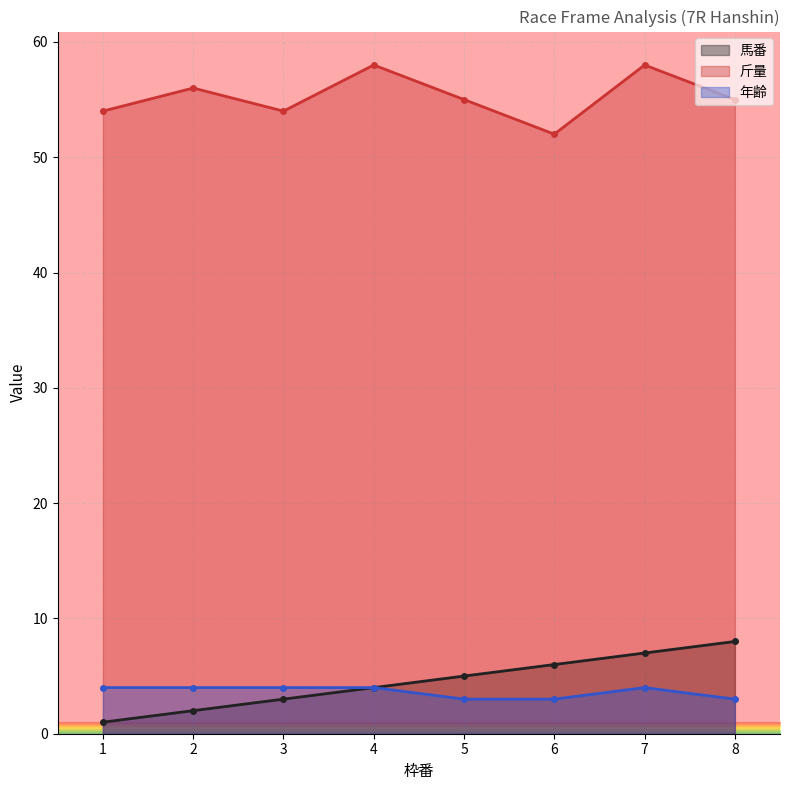

Reading left to right, what are all the values shown in this chart?

馬番: 1	2	3	4	5	6	7	8
斤量: 54	56	54	58	55	52	58	55
年齢: 4	4	4	4	3	3	4	3